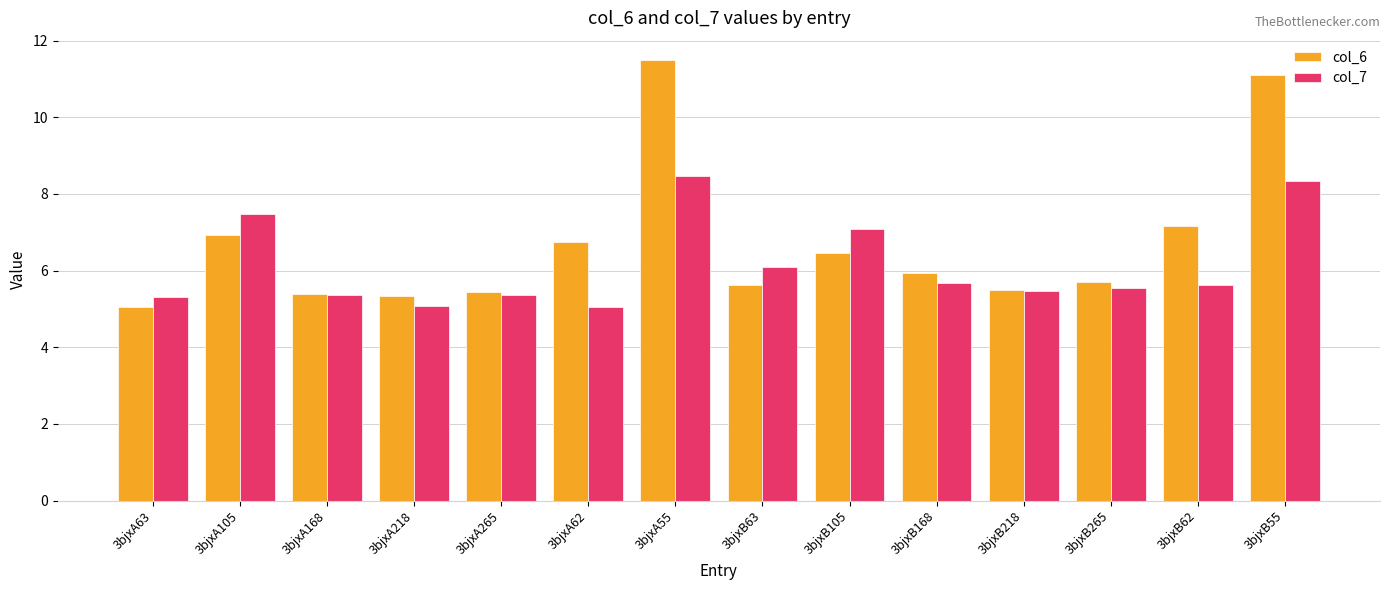

Which series has the largest total across all categories?

col_6